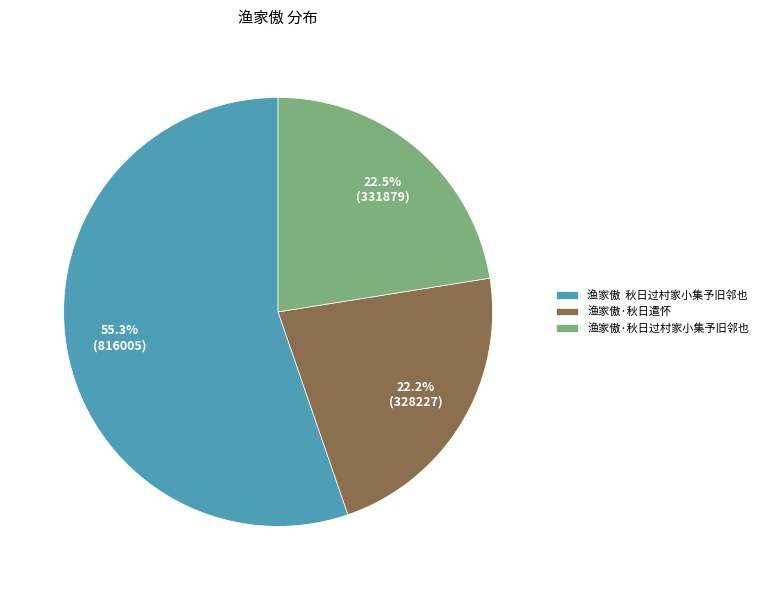

What is the largest slice in the pie chart?

渔家傲 秋日过村家小集予旧邻也